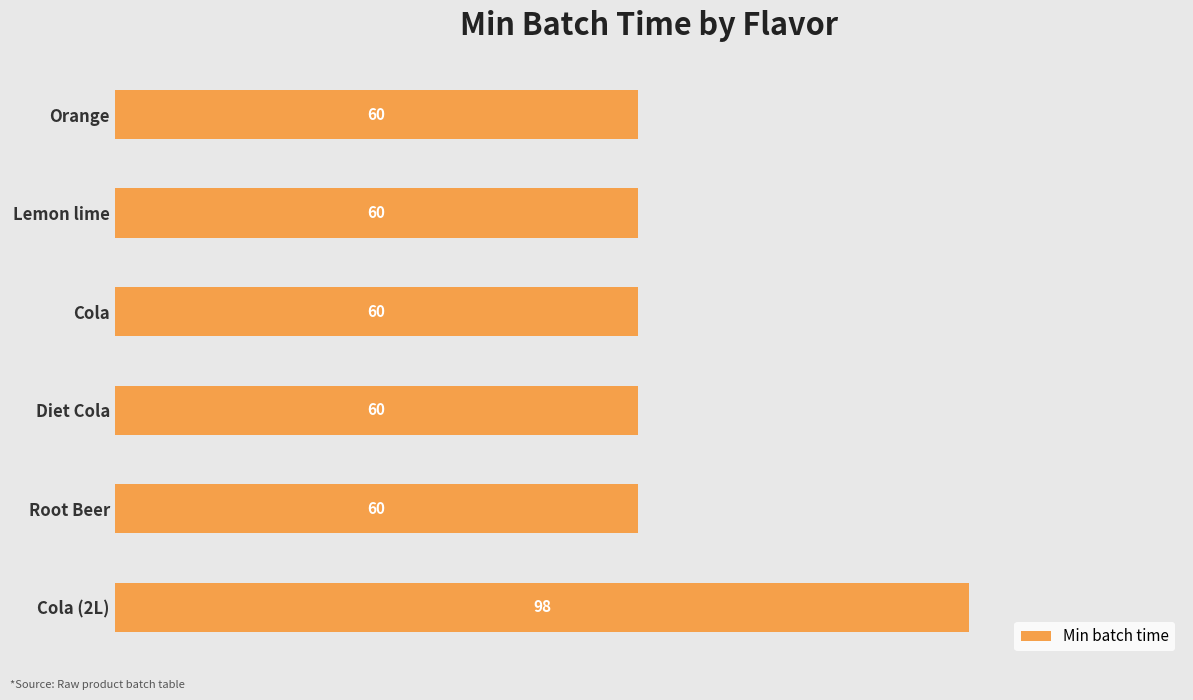

Are the bars grouped side by side (vs. stacked)?

No